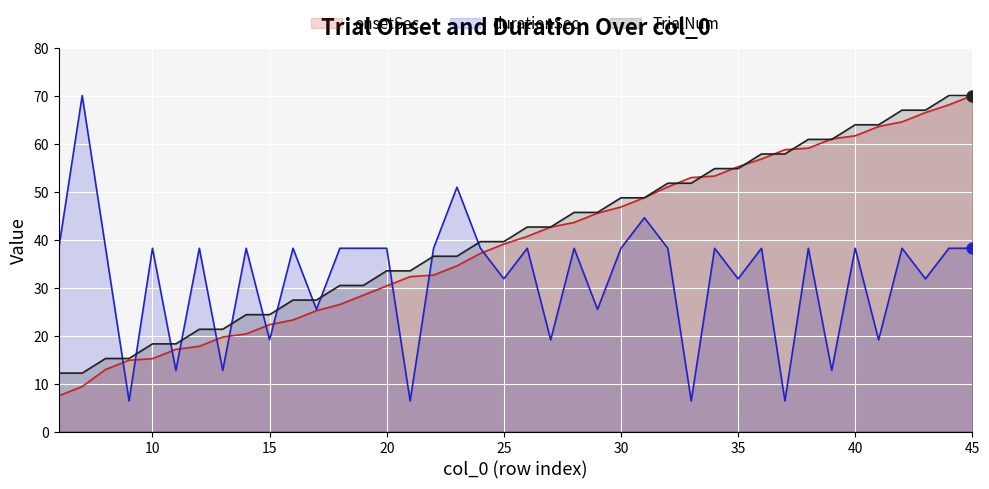

Which series has the largest total across all categories?

TrialNum